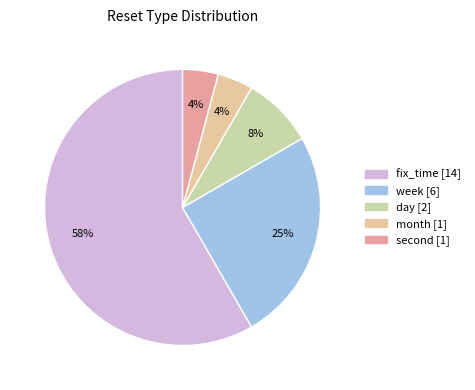

How many slices are in this pie chart?

5